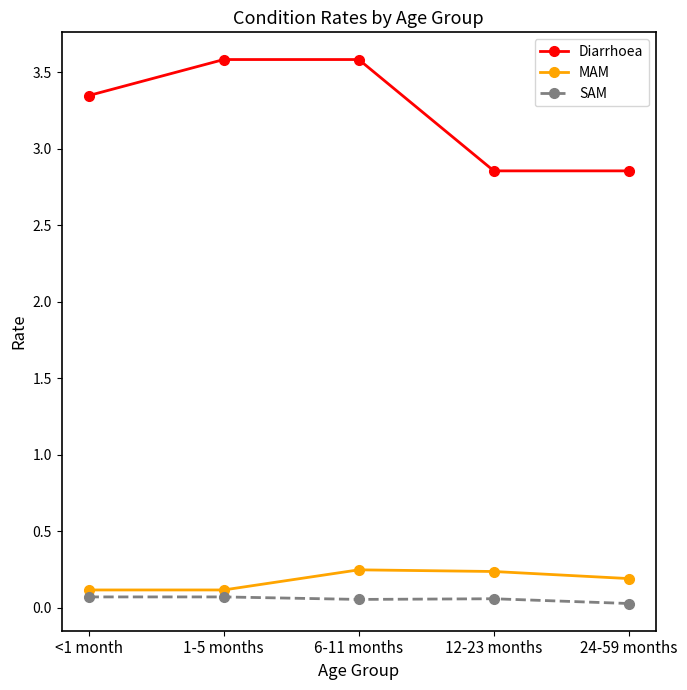

Is it true that SAM equals 0.1 at 12-23 months?

True